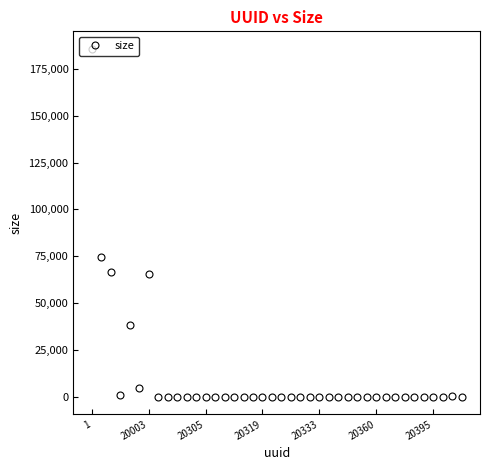

What is the average value?

10946